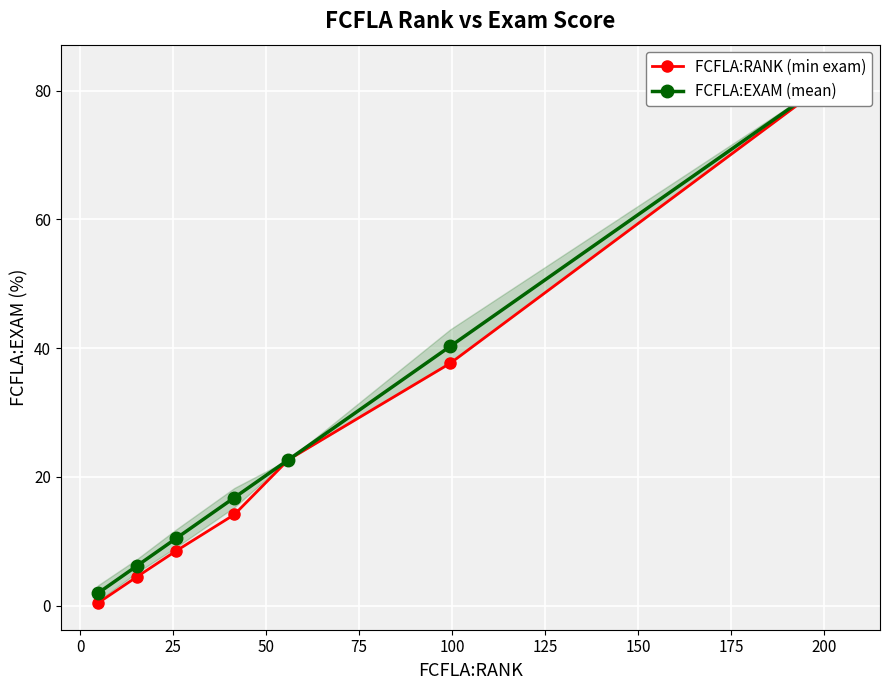

What is the value of the FCFLA:RANK (min exam) point at the 7th from the left?

83.0